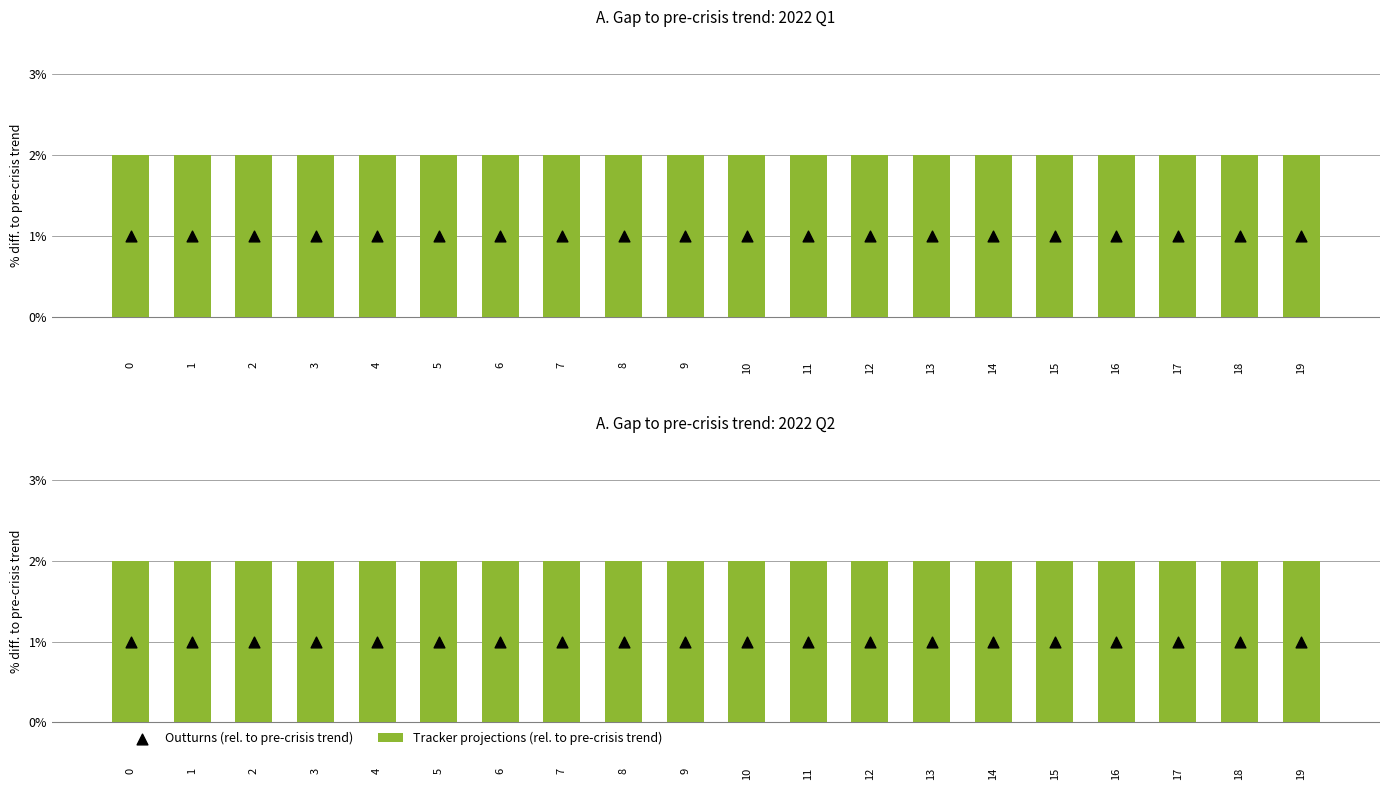

What is the total value across all series at 5?

3